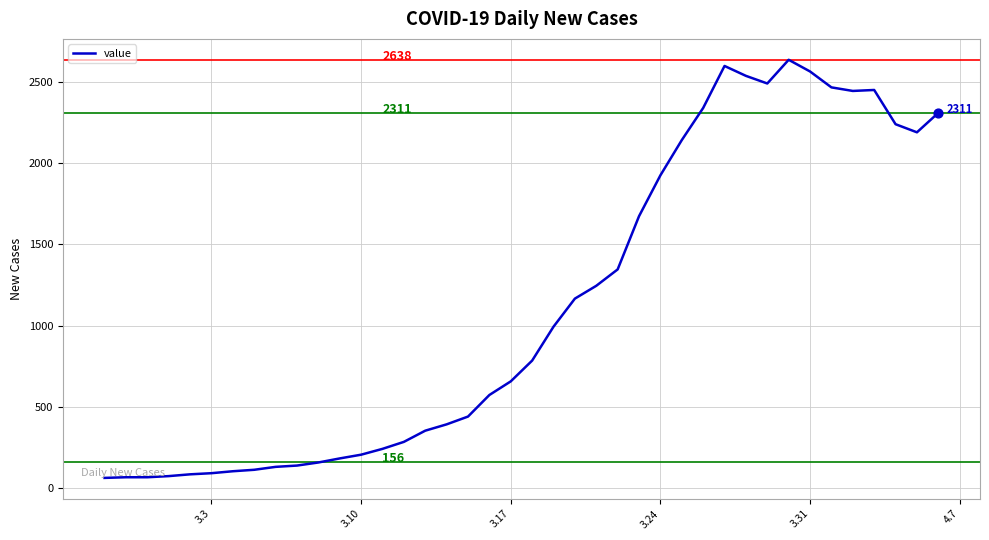

What is the minimum value shown in the chart?

61